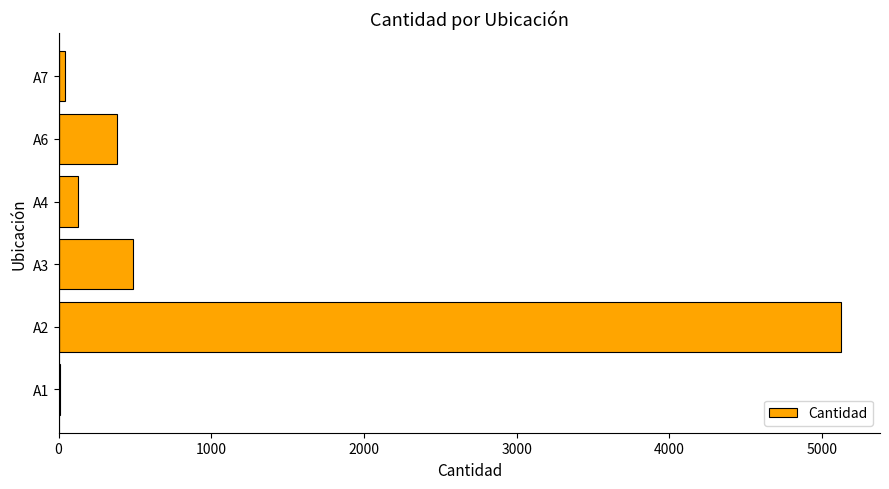

What is the maximum value shown in the chart?

5123